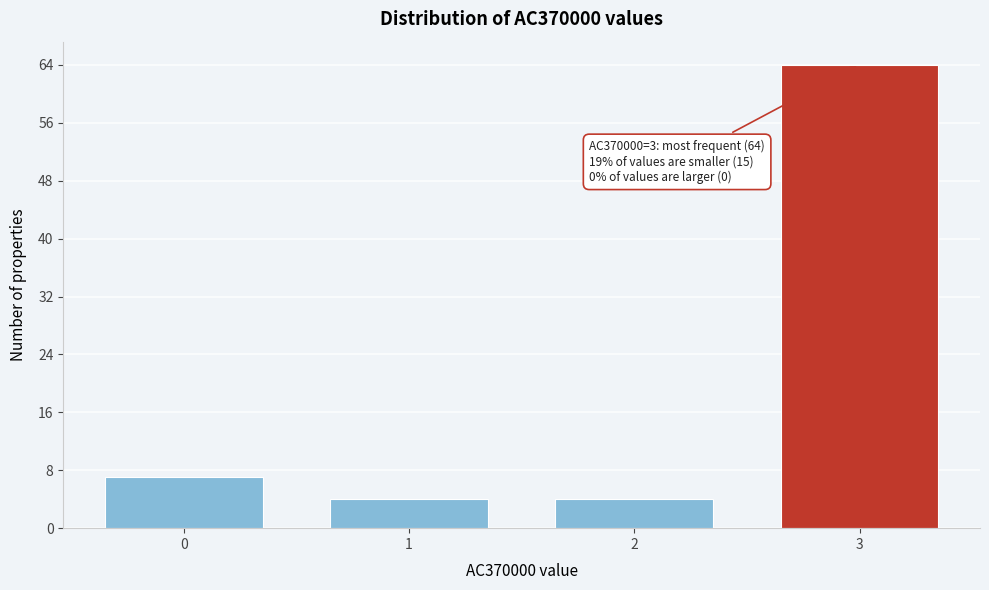

Reading right to left, transcribe all the data shown in this chart.

3=64	2=4	1=4	0=7